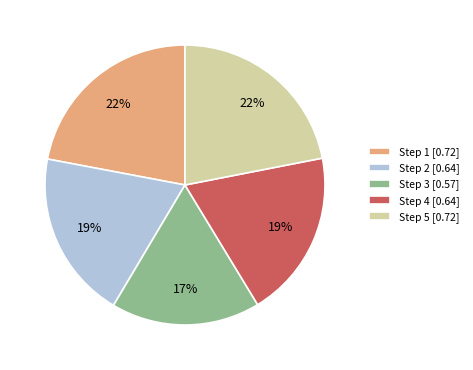

Combined, do Step 5 [0.72] and Step 1 [0.72] account for over 50%?

No